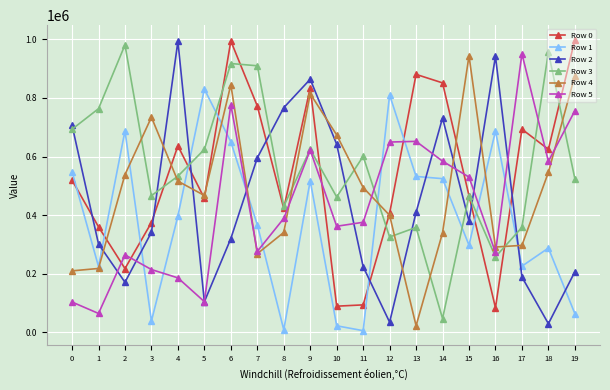

True or false: Row 4 and Row 3 cross at least once.

True